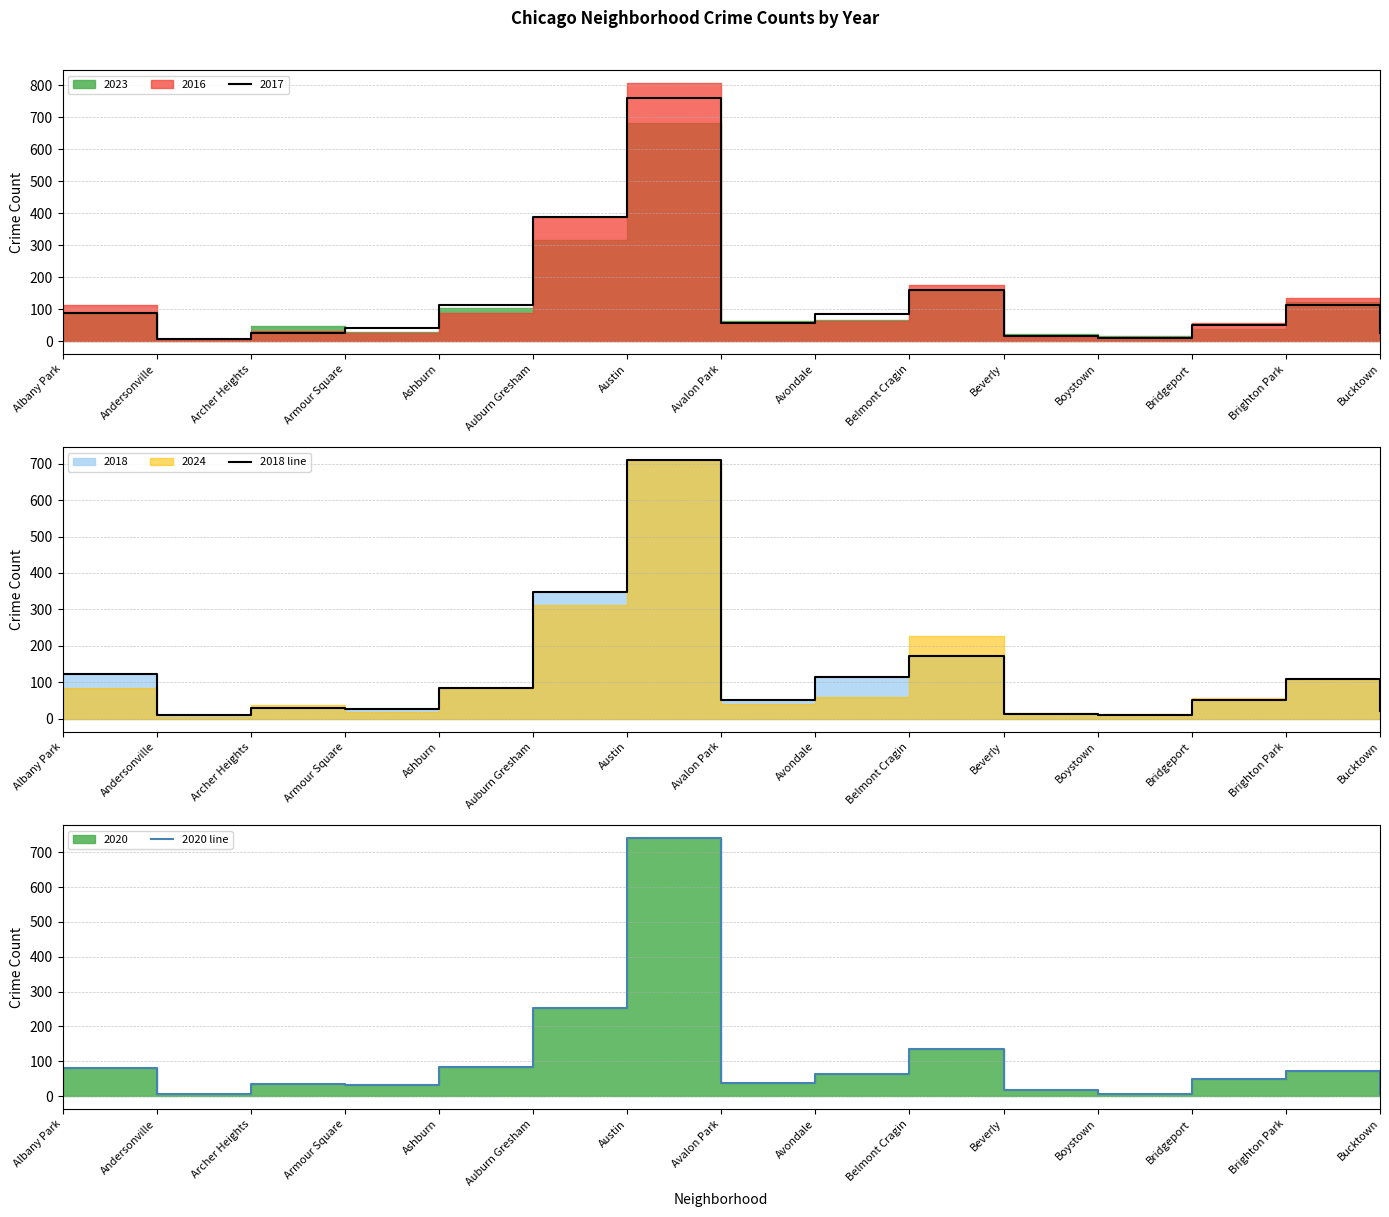

At which category does the chart reach its peak across all series?

Austin